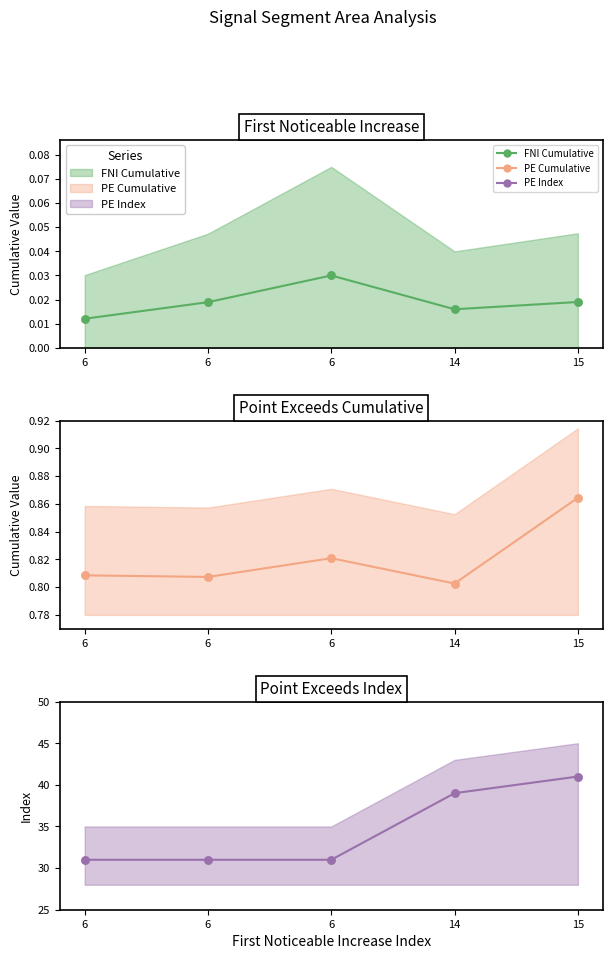

At which category is the sum across all series the highest?

15